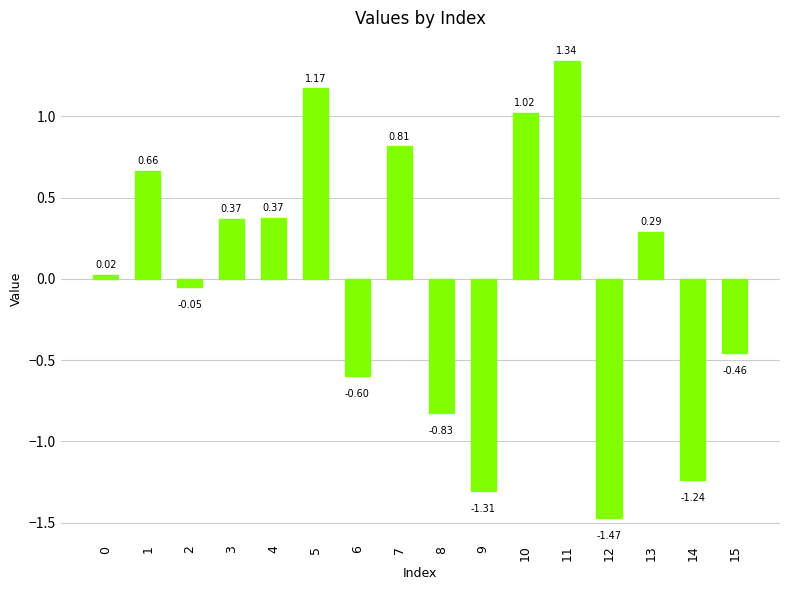

Which has a higher value, 1 or 7?

7